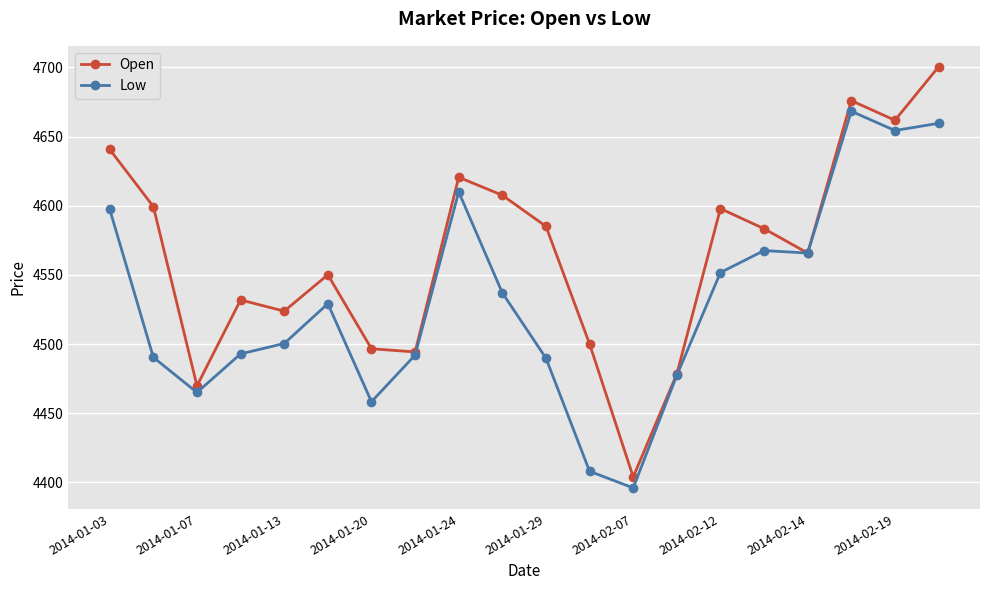

True or false: Open has more than 1 points higher than both neighbors.

True